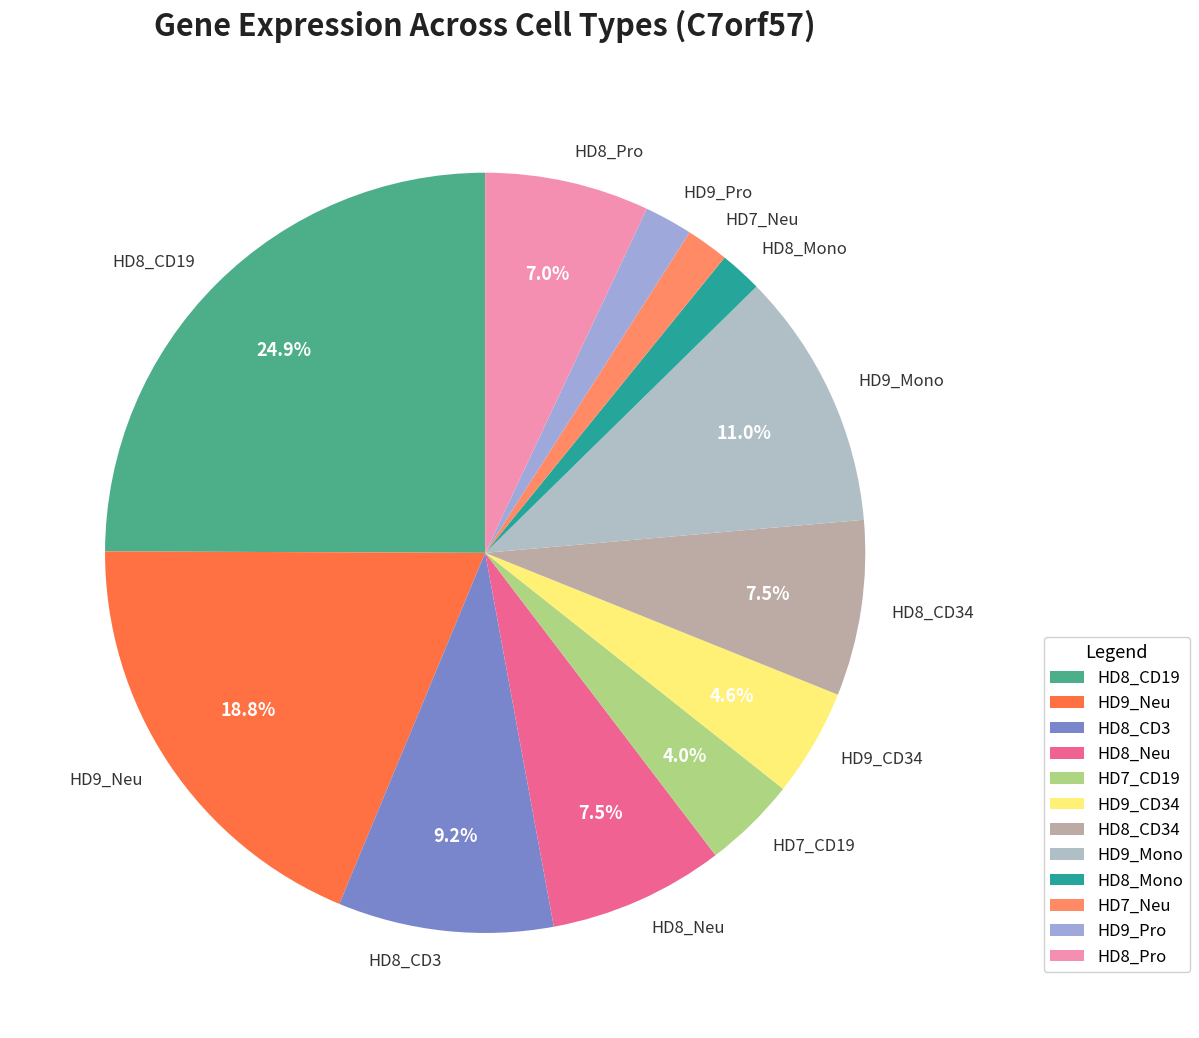

Does any single category account for the majority?

No